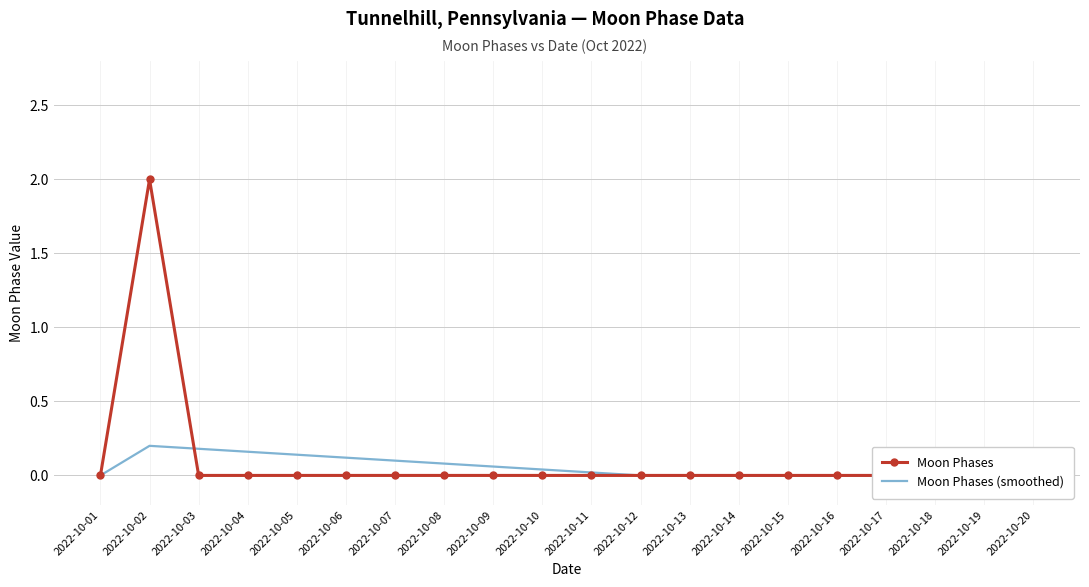

True or false: Moon Phases (smoothed) and Moon Phases cross at least once.

True